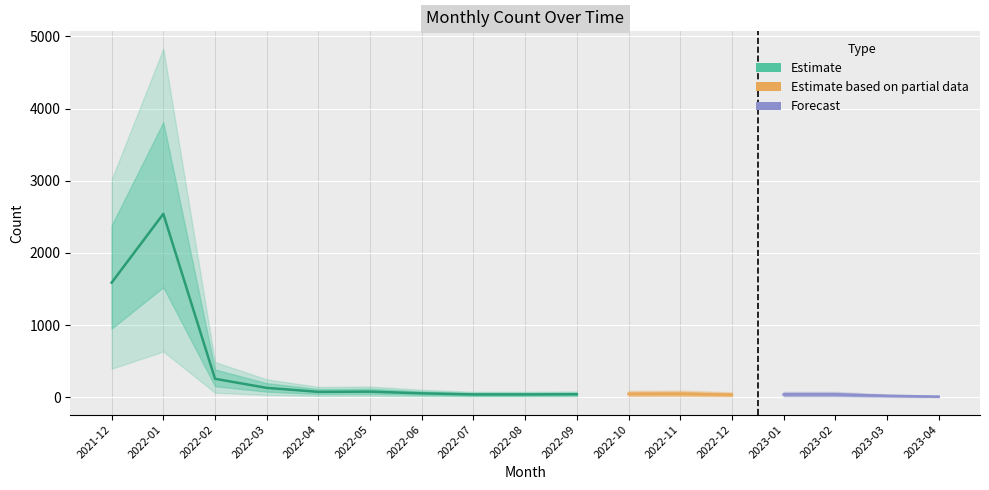

What is the change in value from 2022-04 to 2022-06?

-21